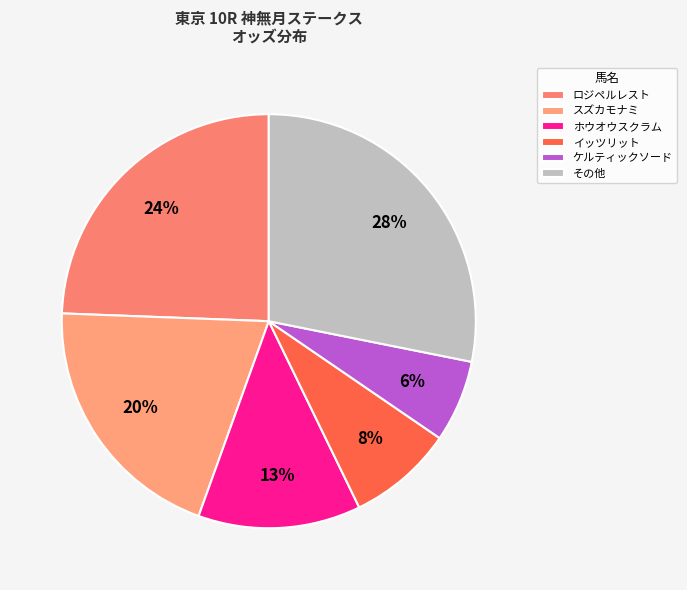

How many slices are in this pie chart?

6